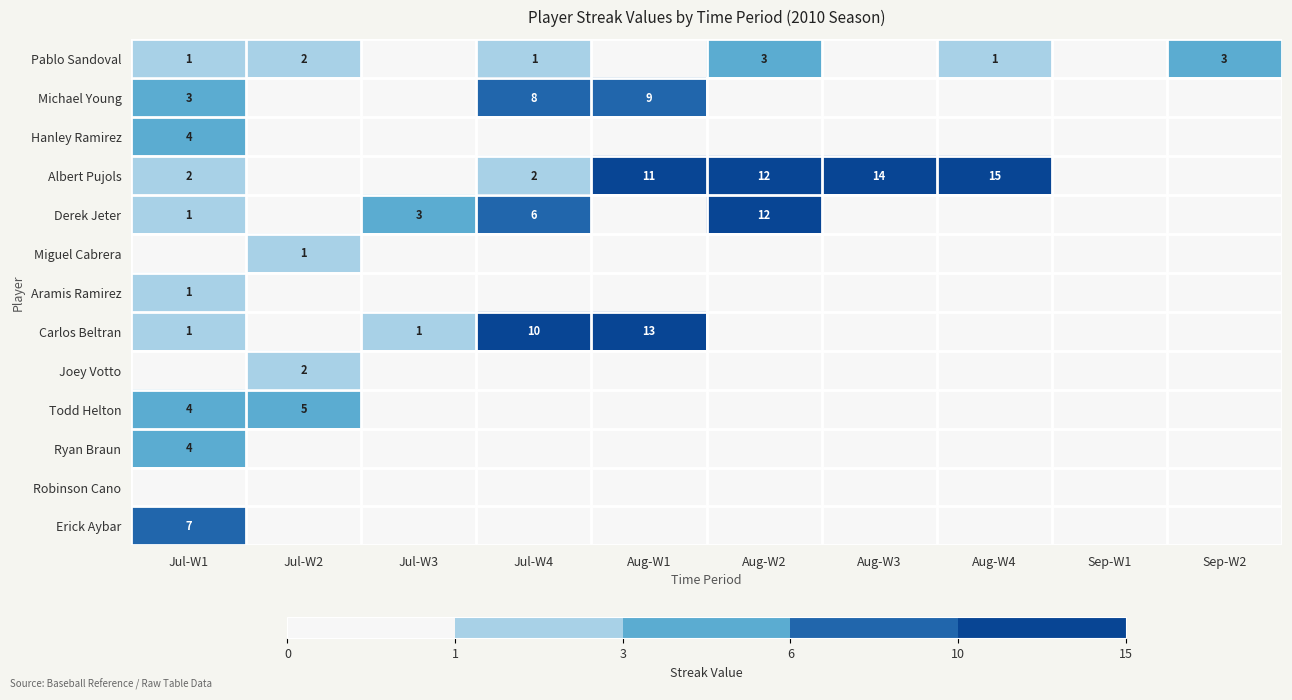

Is it true that Pablo Sandoval equals 3 at Sep-W2?

True